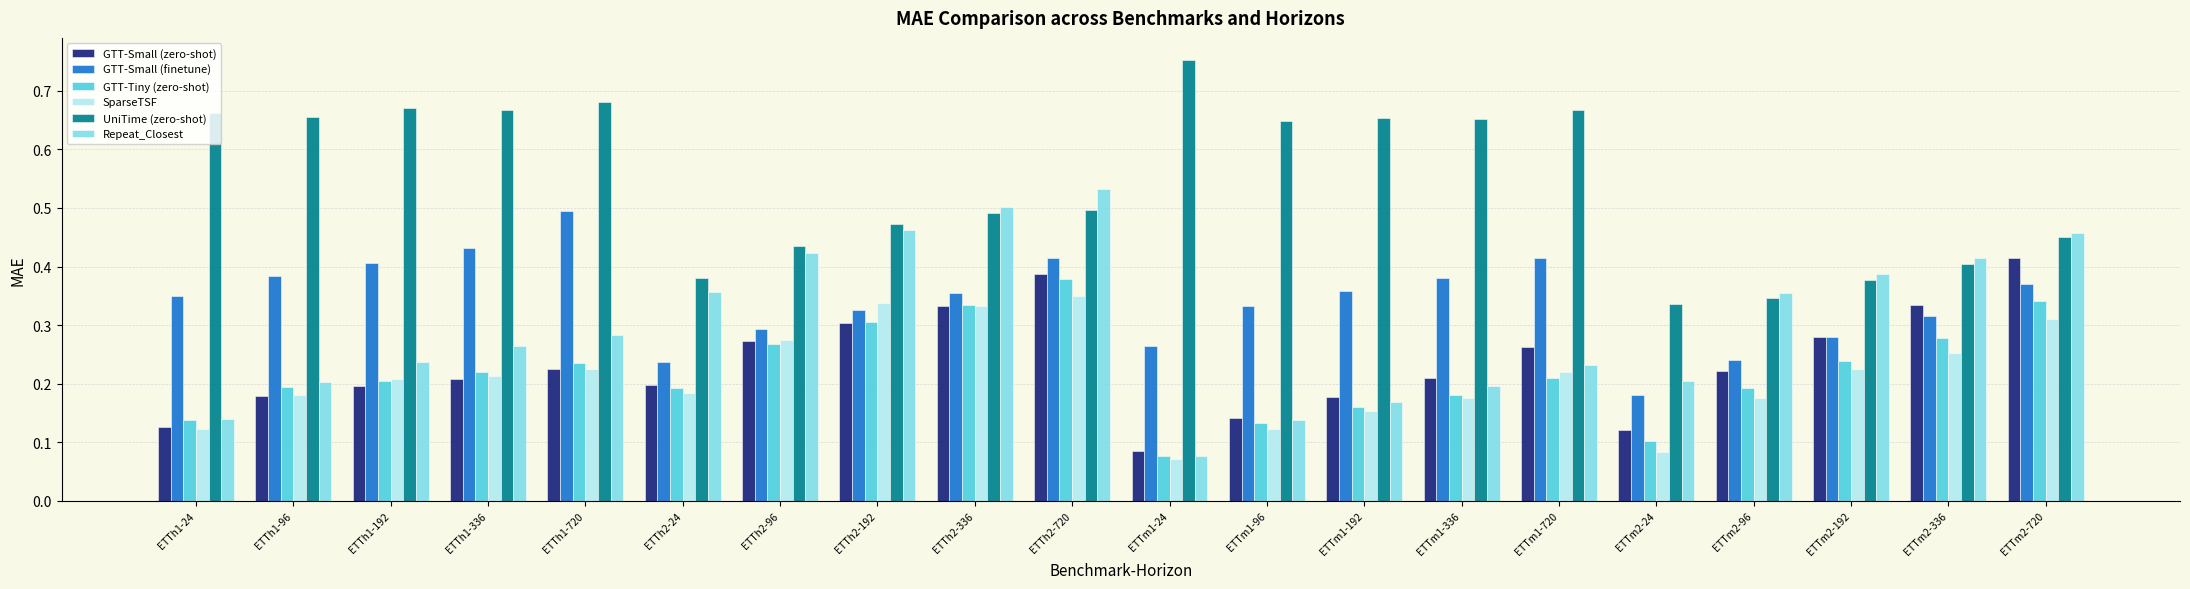

Which category has the lowest value in the GTT-Small (finetune) series?

ETTm2-24